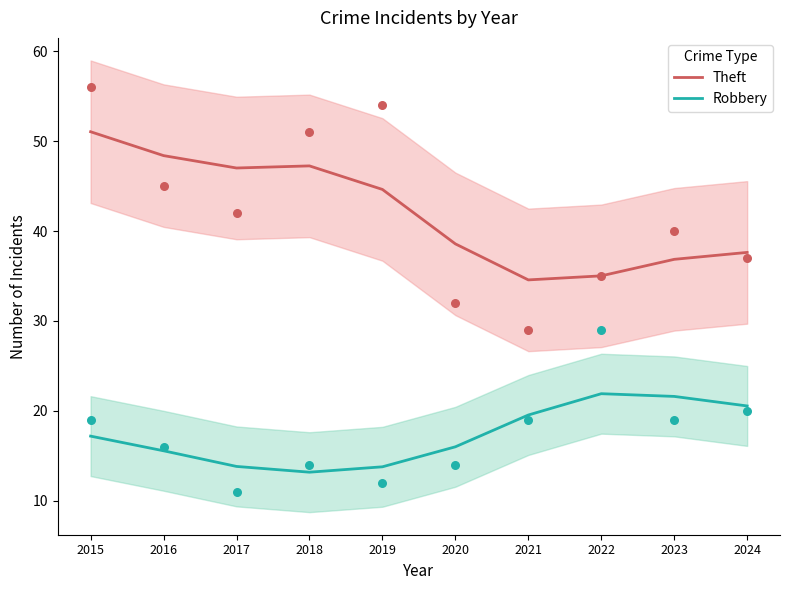

What are all the series names shown in the legend?

Theft, Robbery